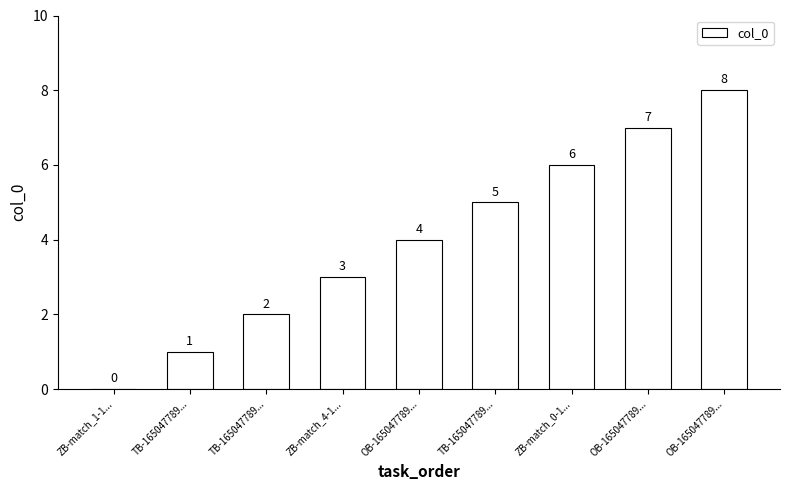

The value at ZB-match_1-1... is 4. True or false?

False